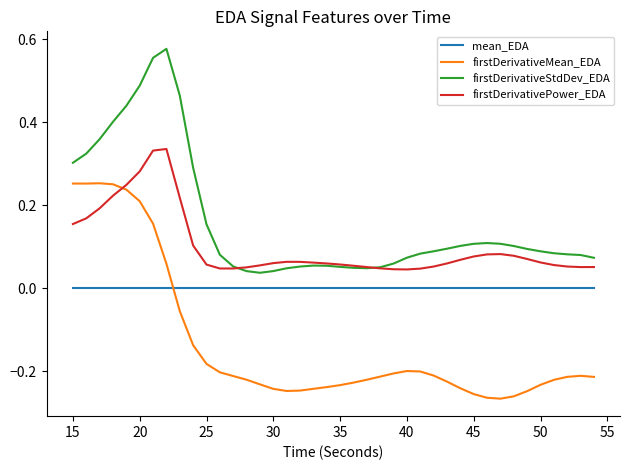

At how many categories does at least one series exceed 0?

40